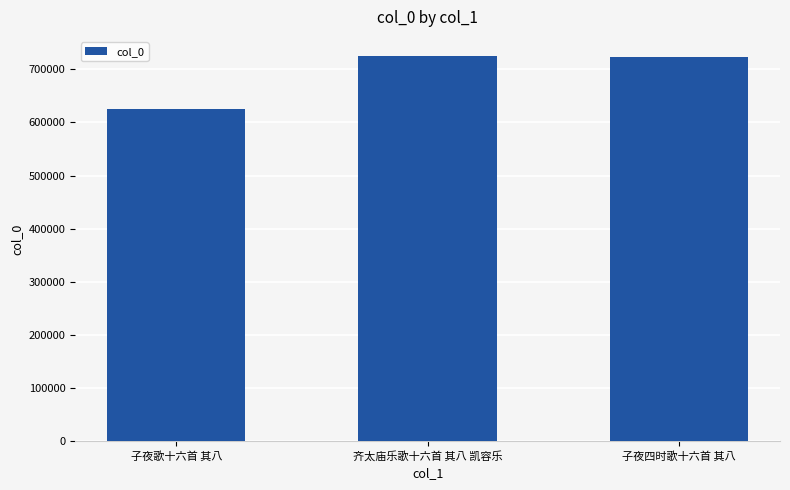

How many series are shown in this chart?

1